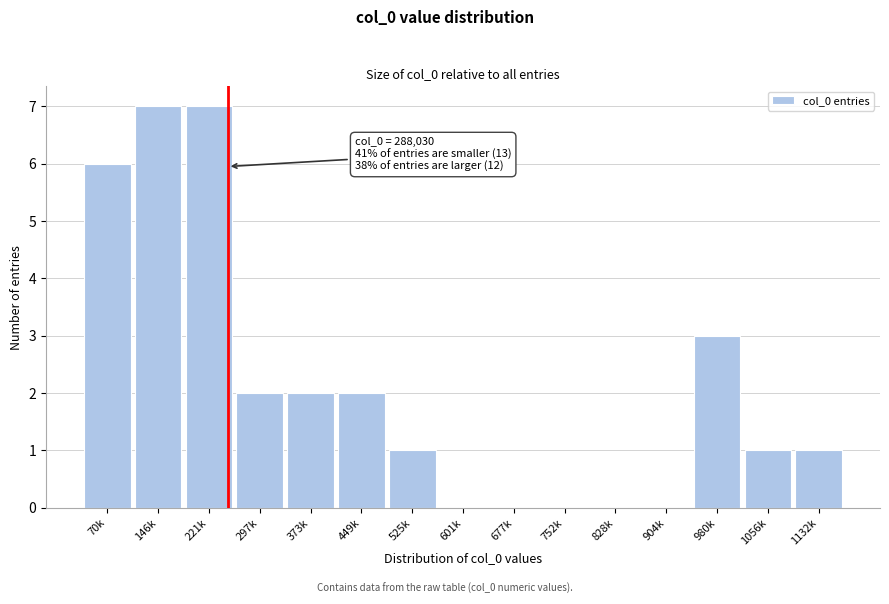

Reading right to left, transcribe all the data shown in this chart.

1132k=1	1056k=1	980k=3	904k=0	828k=0	752k=0	677k=0	601k=0	525k=1	449k=2	373k=2	297k=2	221k=7	146k=7	70k=6